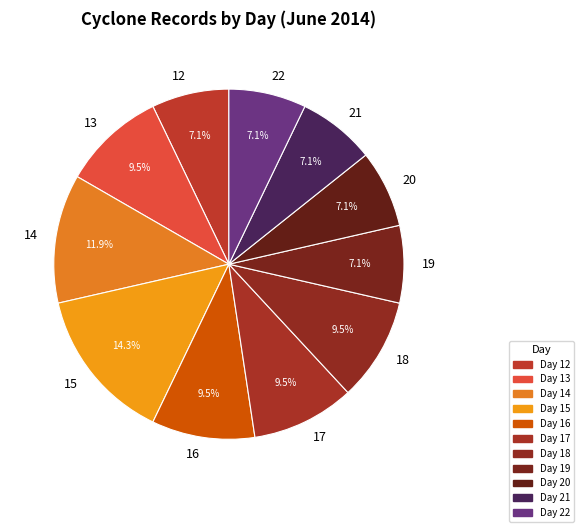

Count the number of slices in the pie.

11